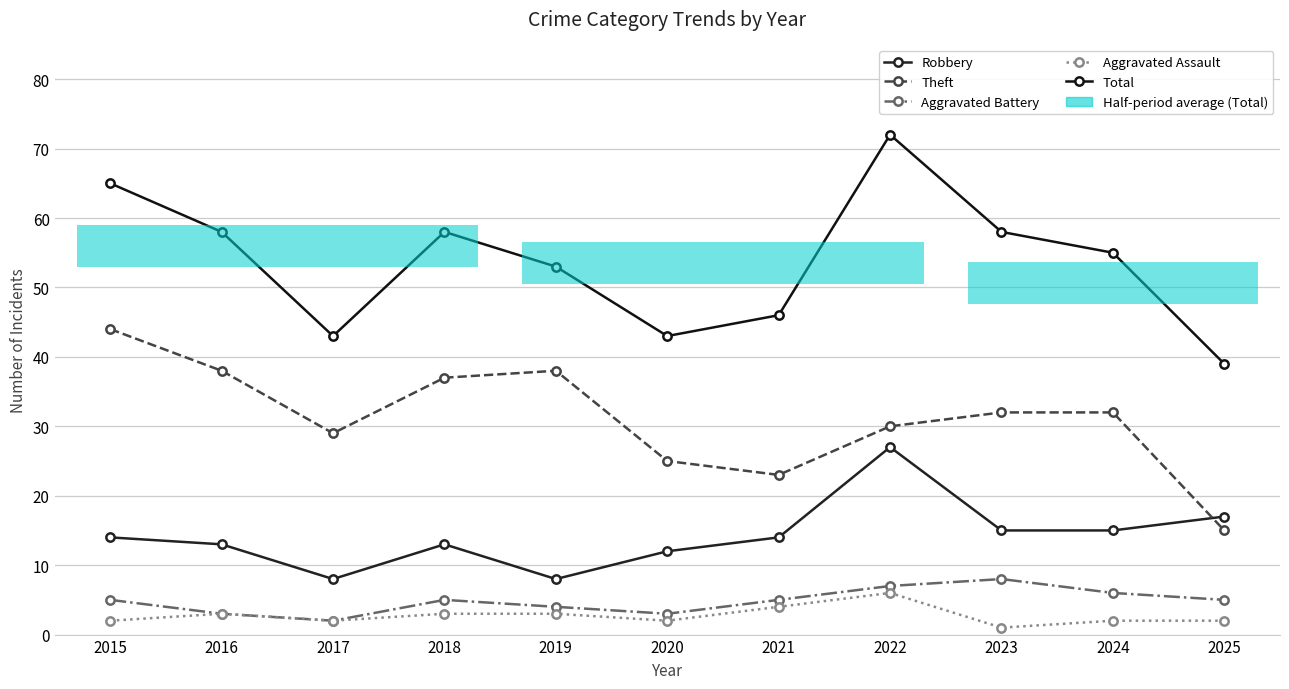

True or false: Robbery and Aggravated Assault intersect in this chart.

False